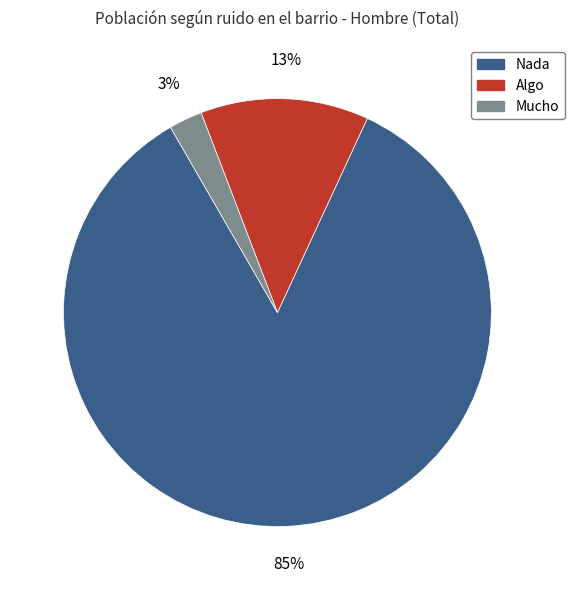

What percentage is the Mucho slice, to the nearest percent?

3%